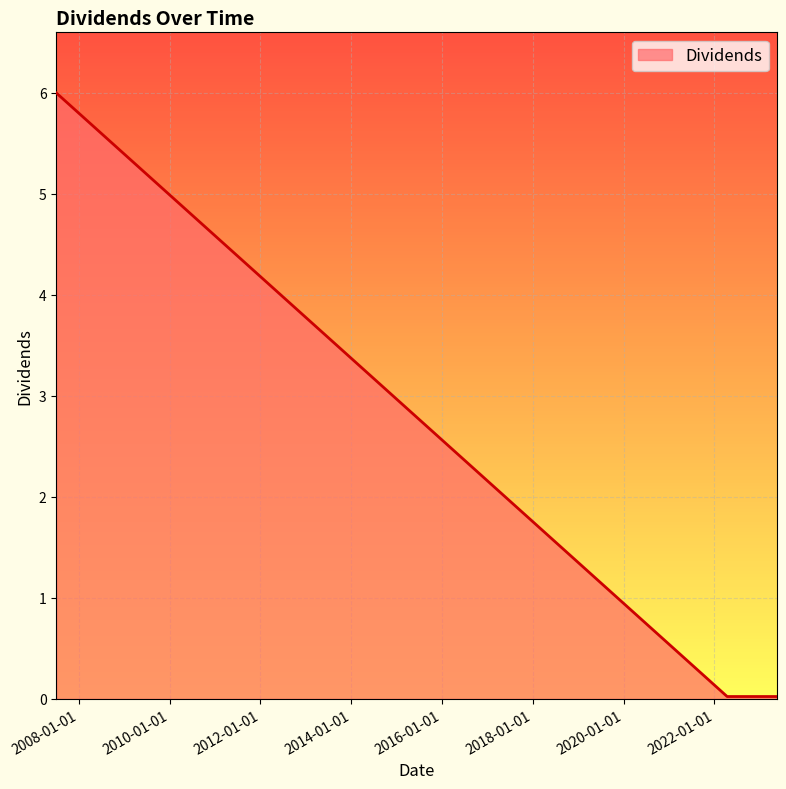

What is the average value?

1.0